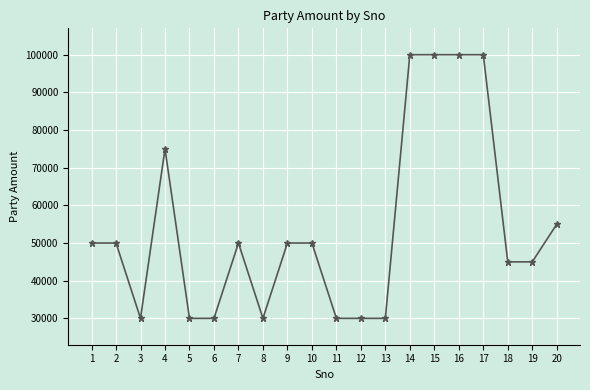

What is the ratio of the value at 3 to the value at 13?

1.0